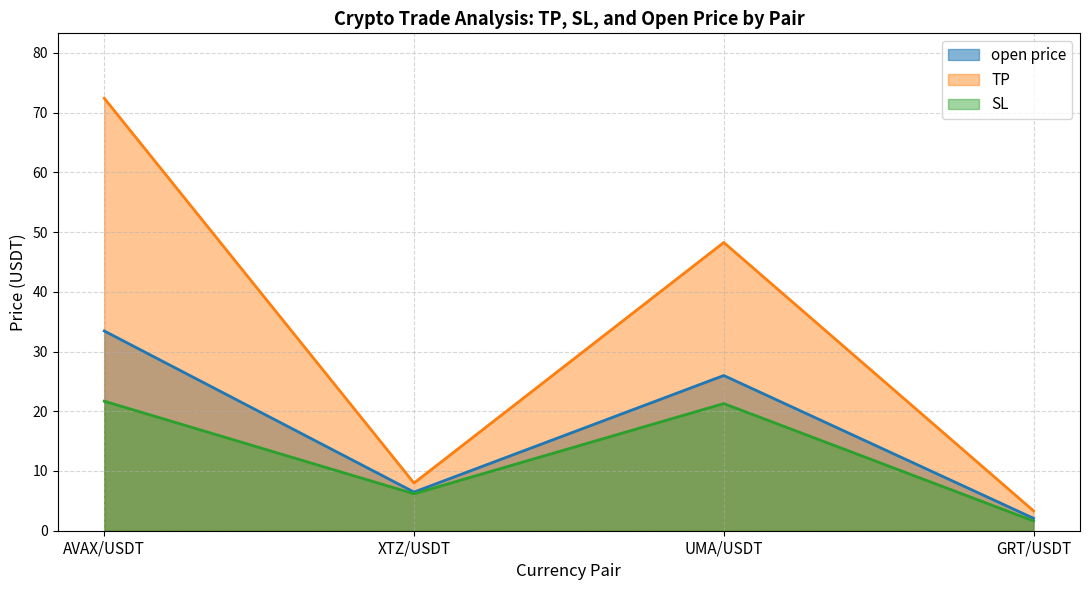

Reading left to right, list all the values displayed in this chart.

open price: AVAX/USDT=33.5	XTZ/USDT=6.5	UMA/USDT=26.0	GRT/USDT=2.1
TP: AVAX/USDT=72.4	XTZ/USDT=8.0	UMA/USDT=48.3	GRT/USDT=3.3
SL: AVAX/USDT=21.7	XTZ/USDT=6.2	UMA/USDT=21.3	GRT/USDT=1.6